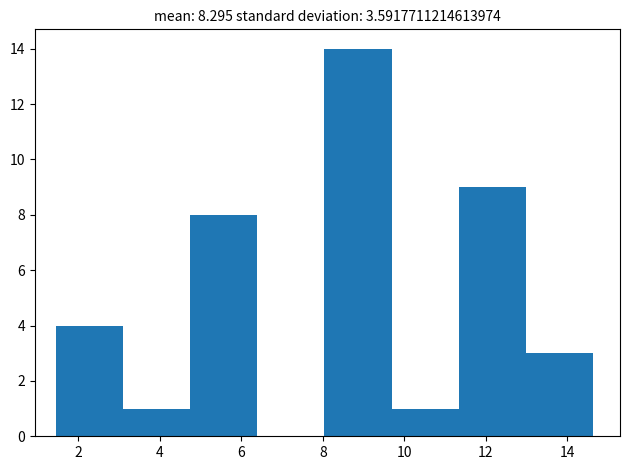

Which range on the x-axis has the tallest bar?

8.0 to 9.6